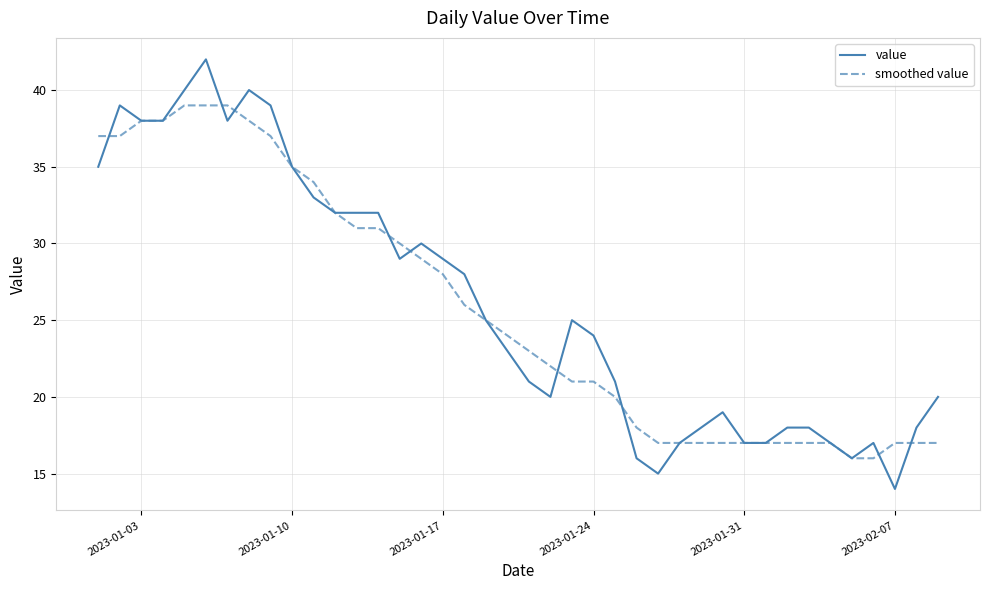

What is the maximum value shown in the chart?

42